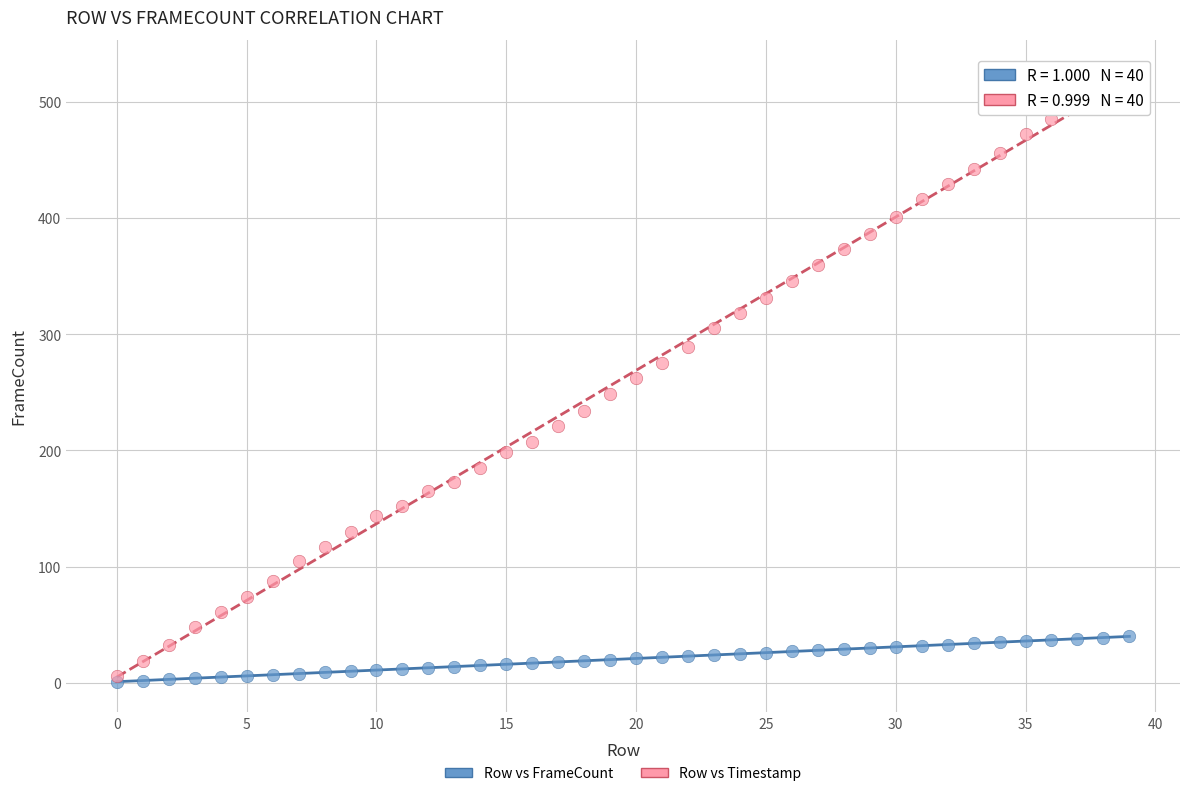

Which series has the largest Y range (max minus min)?

Row vs Timestamp